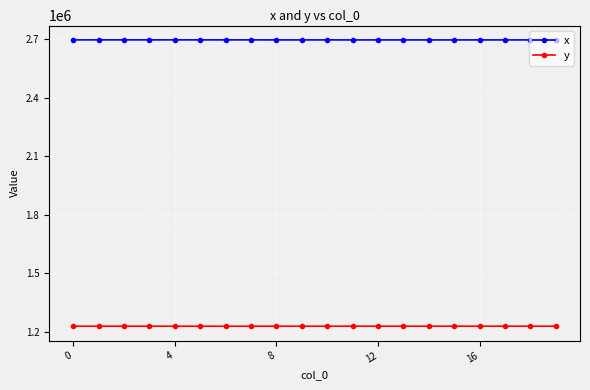

List the series in order of their overall mean, lowest first.

y, x